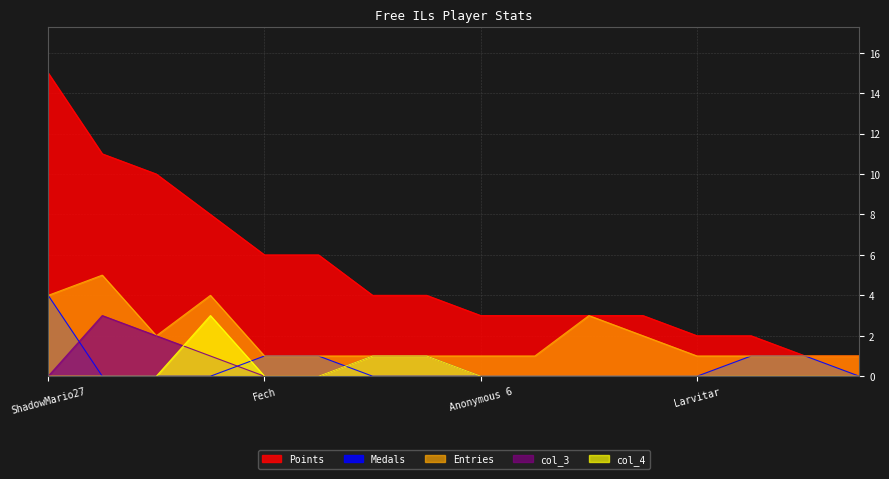

Does the chart have visible grid lines?

Yes